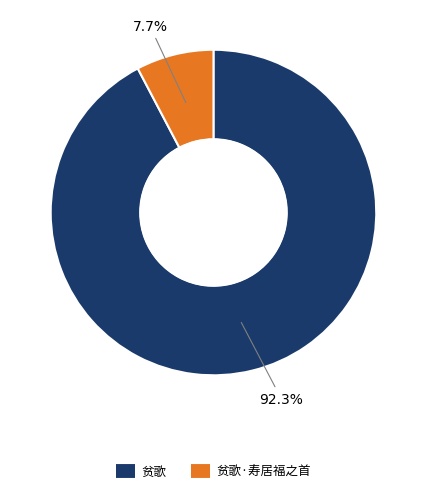

How many segments does this pie chart have?

2